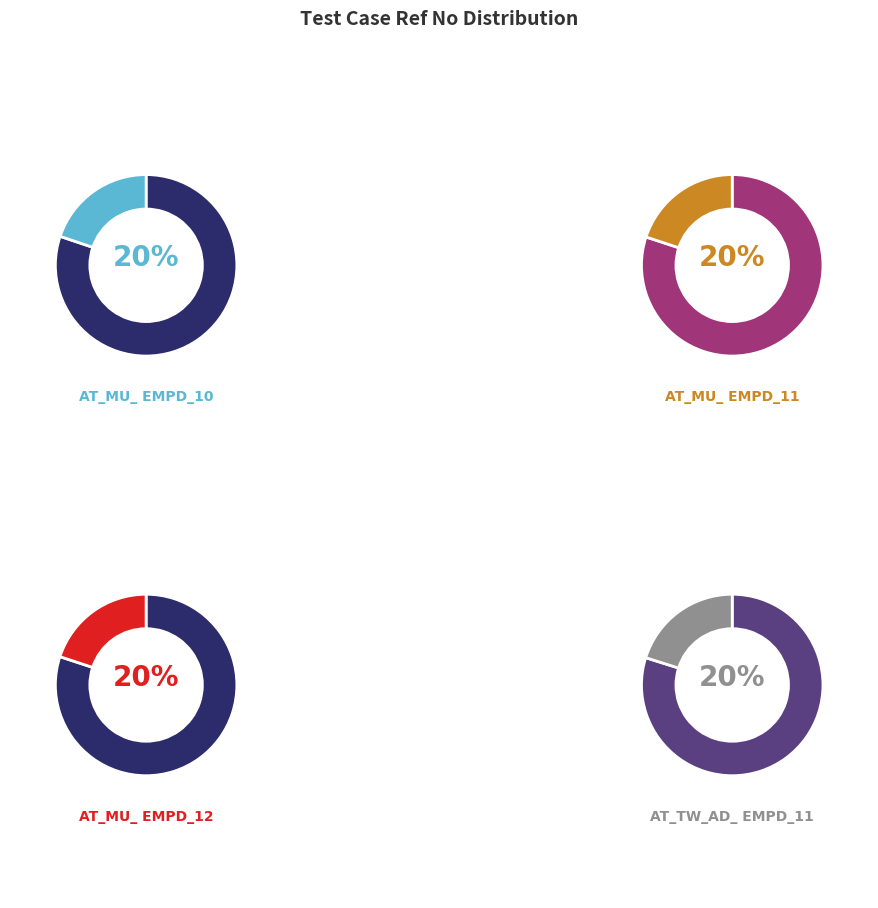

To the nearest percent, what portion does AT_MU_EMPD_10 represent?

20%